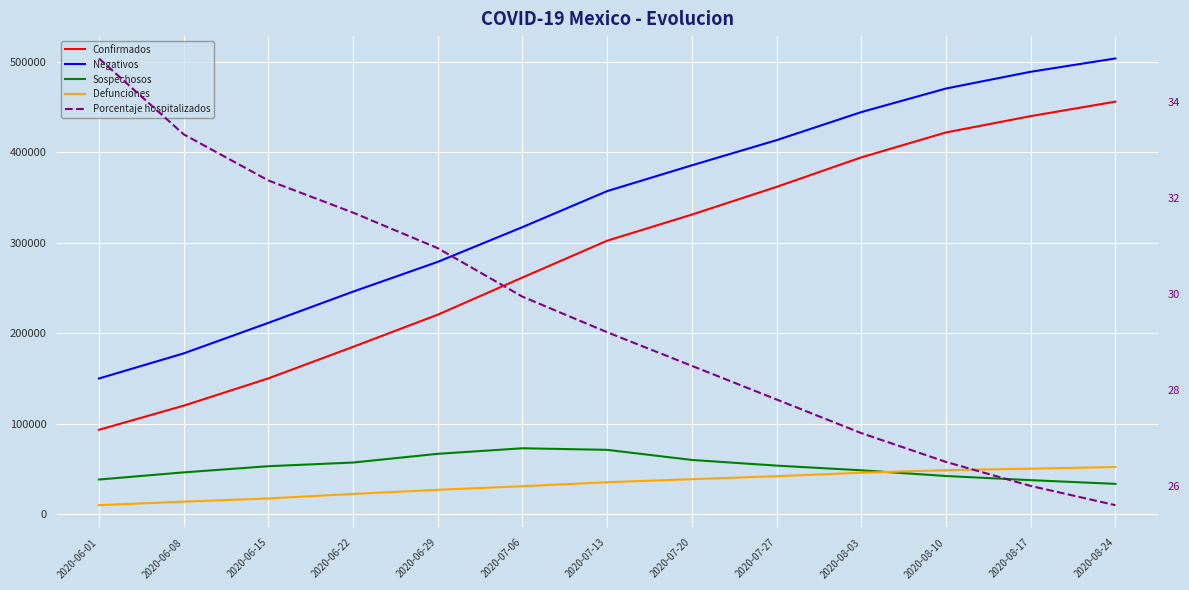

What is the sum of the Negativos values at 2020-07-06 and 2020-08-10?

788079.0